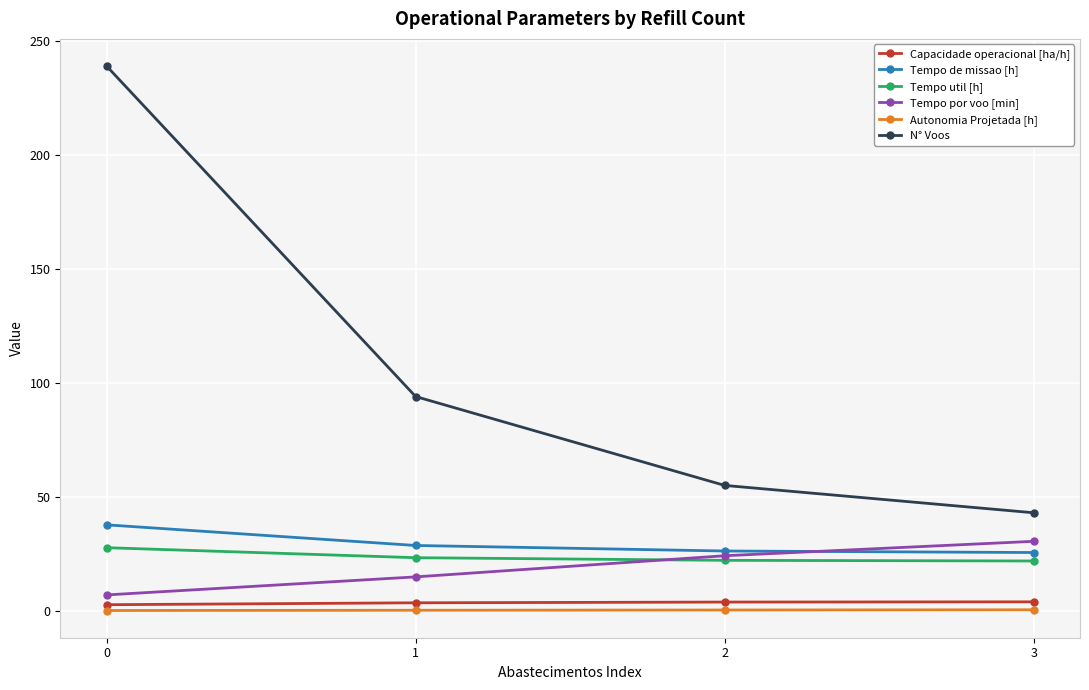

What is the greatest value displayed?

239.0